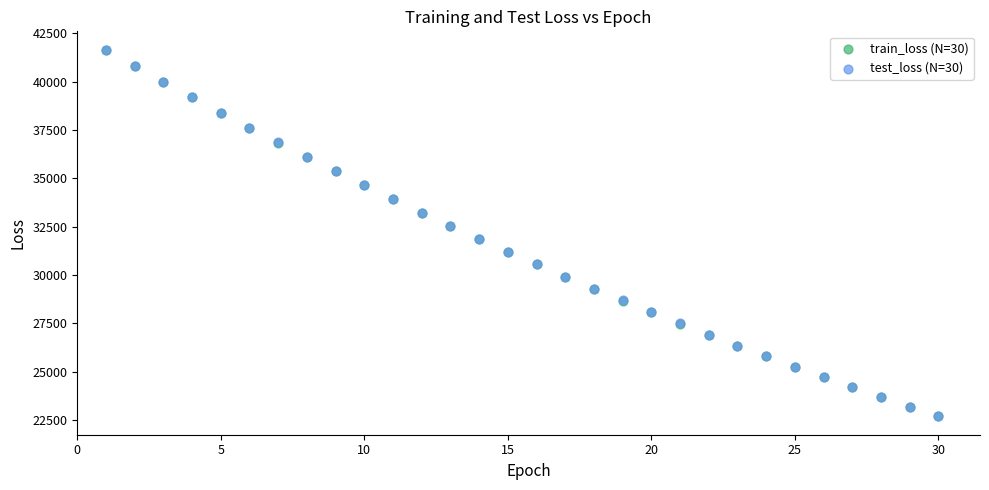

What are all the series names shown in the legend?

train_loss (N=30), test_loss (N=30)